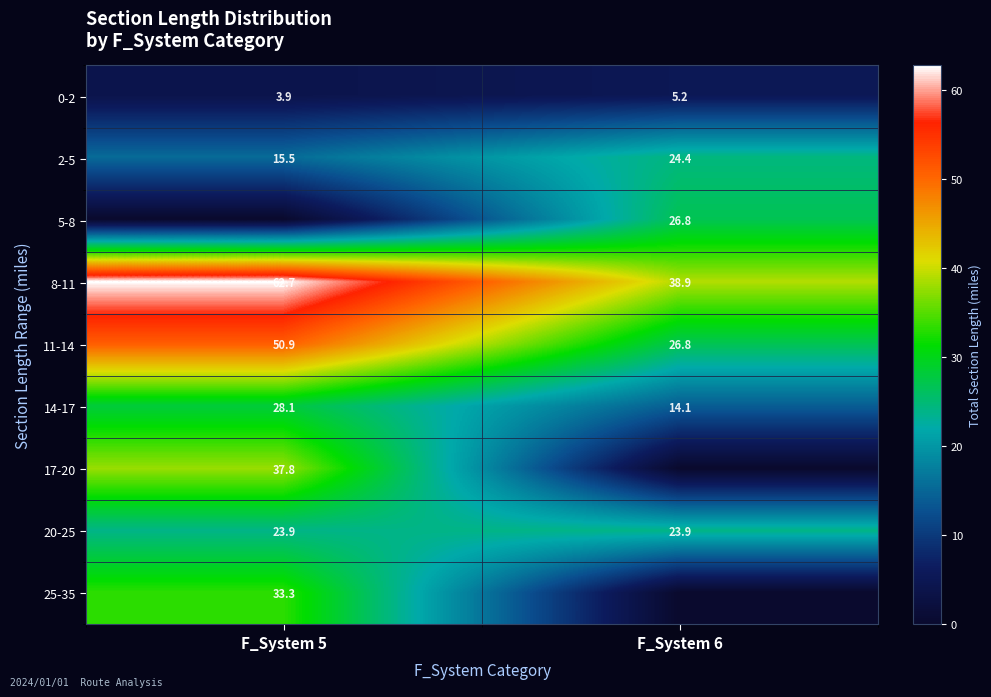

Is the value of 20-25 at F_System 5 greater than the value of 11-14 at F_System 6?

No